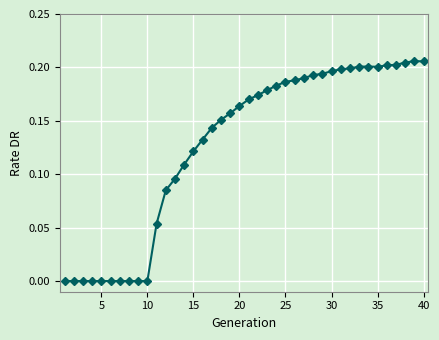

What is the sum of all values?

5.1